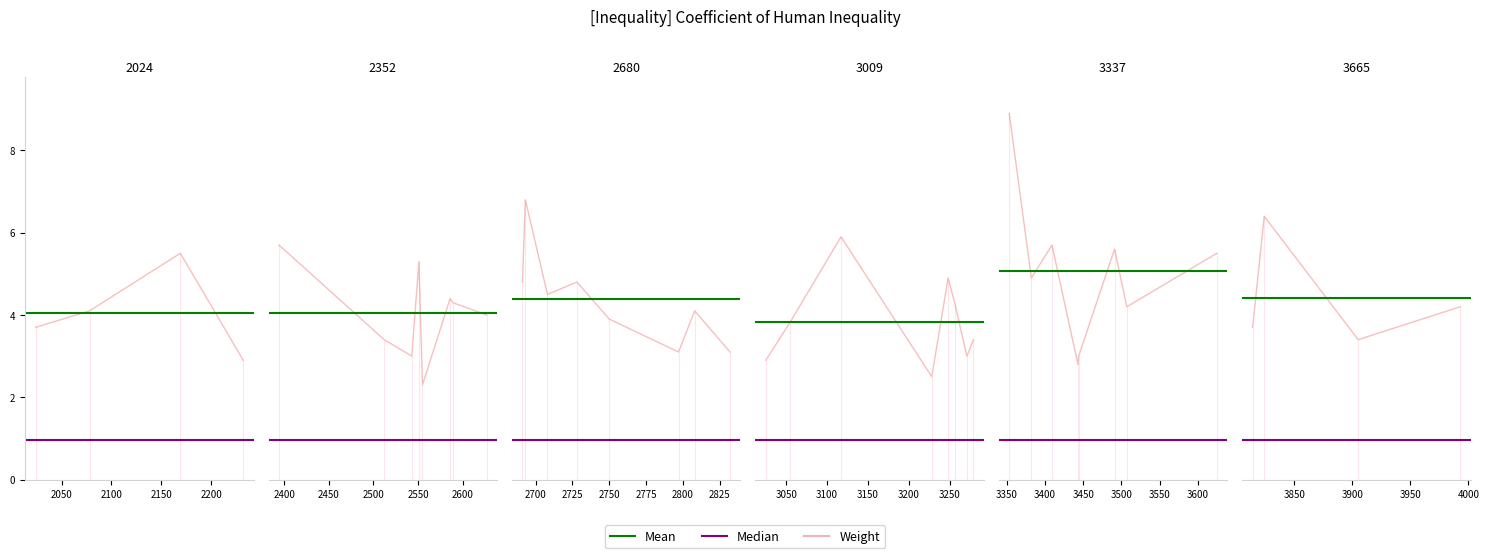

The intv_cost series shows 2.3 at 35. True or false?

False